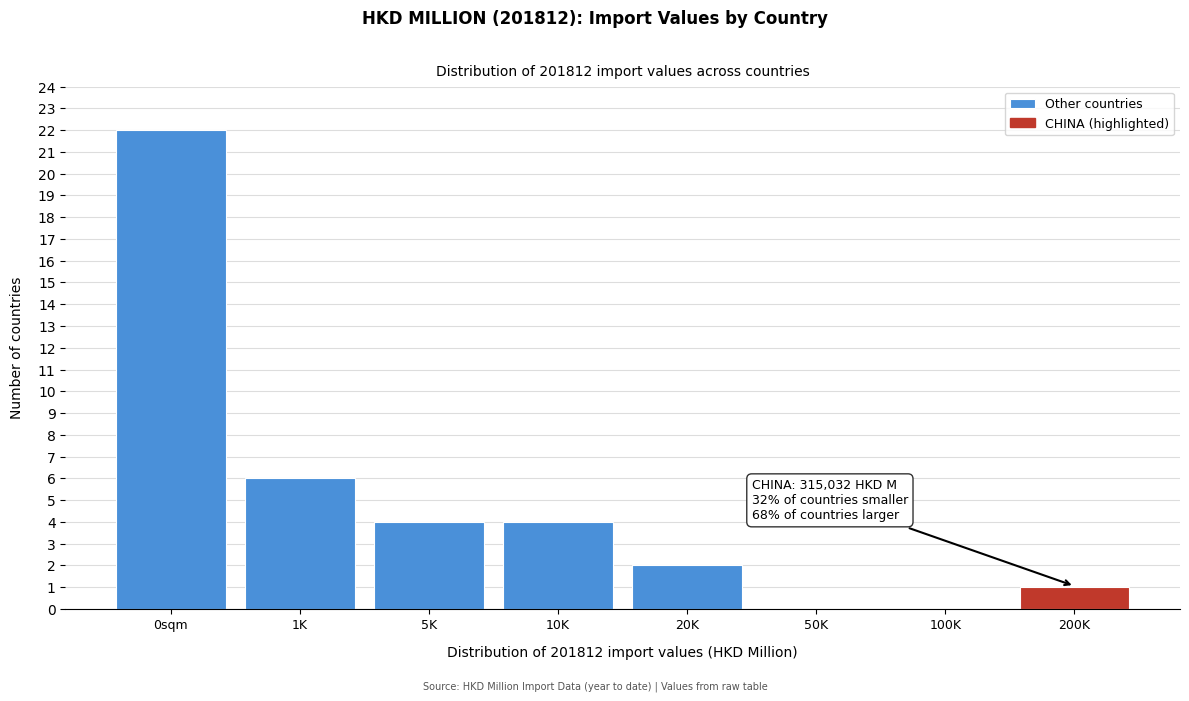

Reading left to right, transcribe all the data shown in this chart.

0sqm=22	1K=6	5K=4	10K=4	20K=2	50K=0	100K=0	200K=1